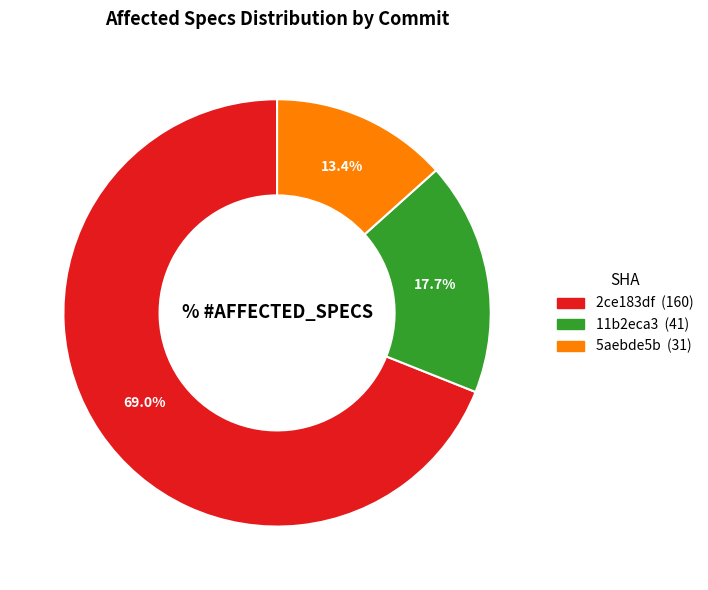

Does any single category account for the majority?

Yes